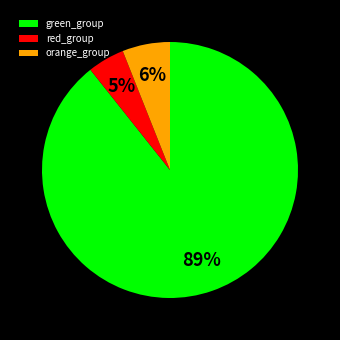

To the nearest percent, what percentage of the pie is red_group?

5%